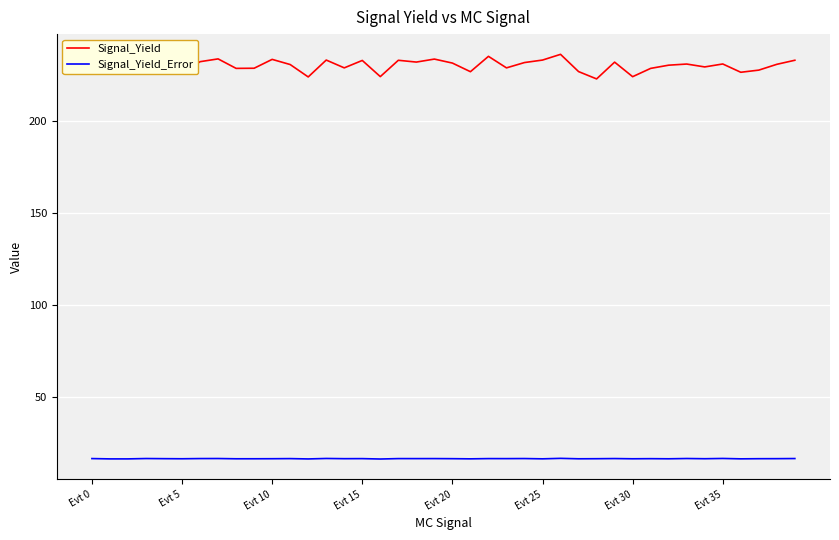

What is the difference between the second highest and second lowest values in the Signal_Yield series?

11.8